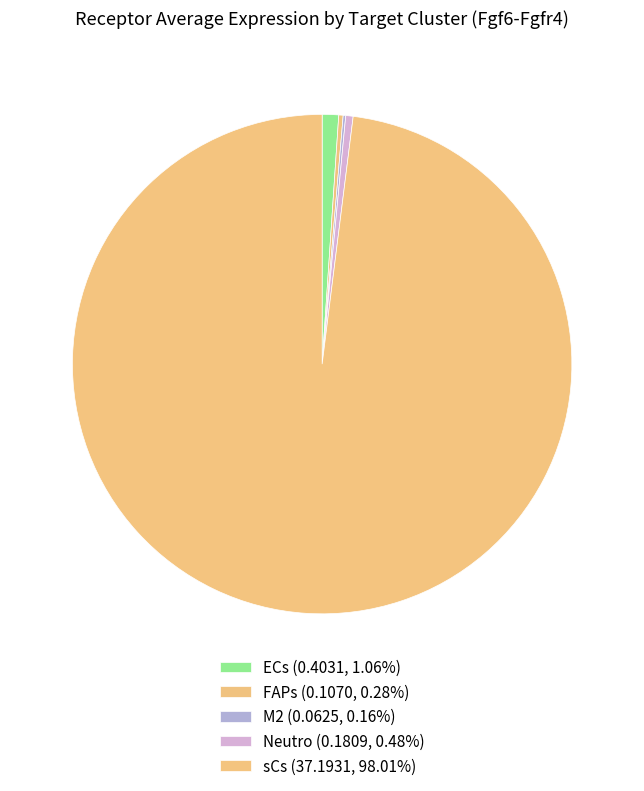

To the nearest percent, what is the difference between the largest and smallest slice percentages?

98%